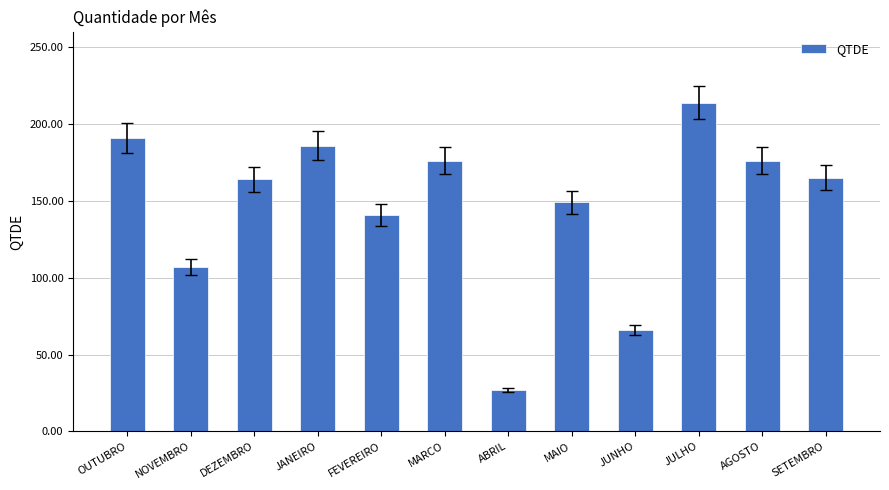

What is the ratio of the value at JANEIRO to the value at NOVEMBRO?

1.7